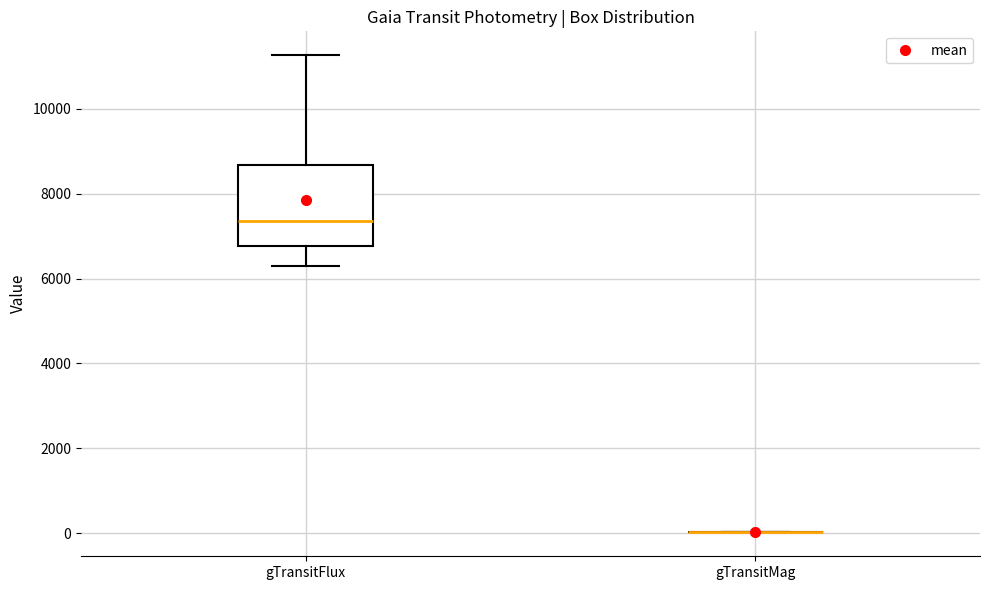

Comparing the boxes themselves (not the whiskers), which one is the tallest?

gTransitFlux